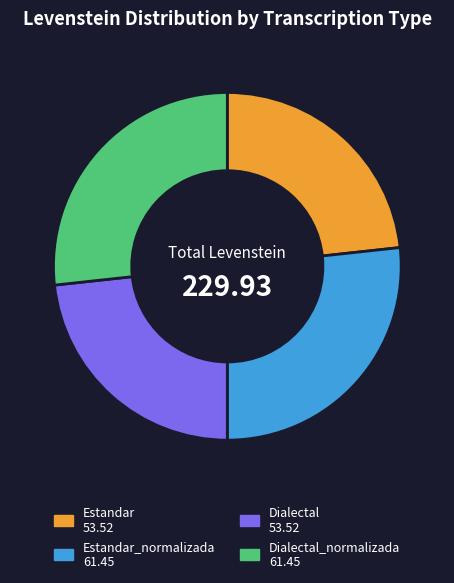

Is there any slice that represents more than half of the pie?

No